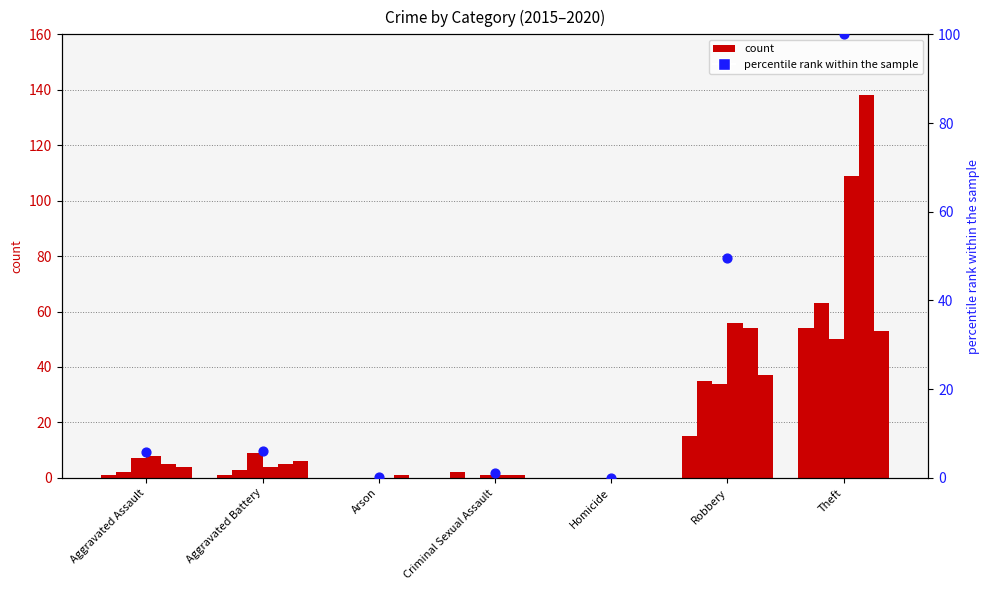

What is the change in value from Arson to Criminal Sexual Assault?

+0.9